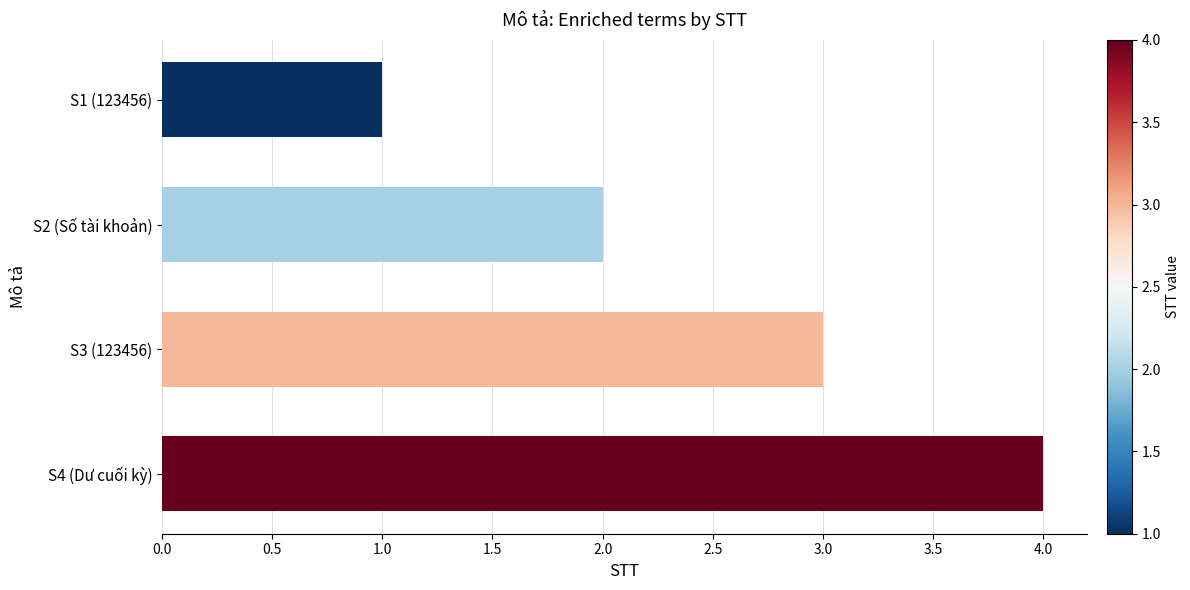

What is the label of the 1st bar from the bottom?

S4 (Dư cuối kỳ)